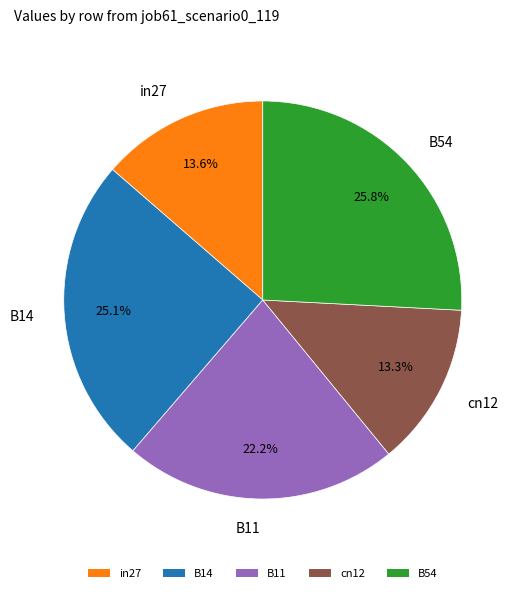

What is the largest slice in the pie chart?

B54